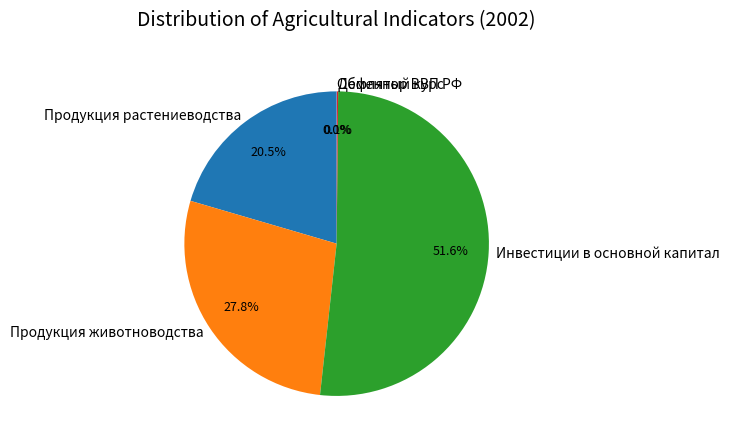

Which slice is the largest?

Инвестиции в основной капитал